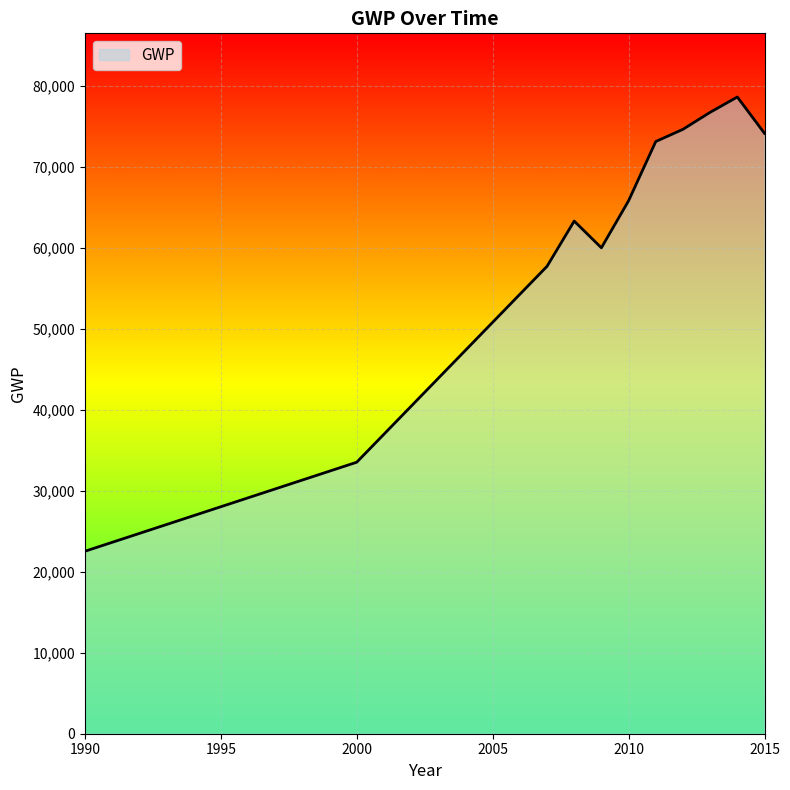

Count the number of categories in the chart.

11